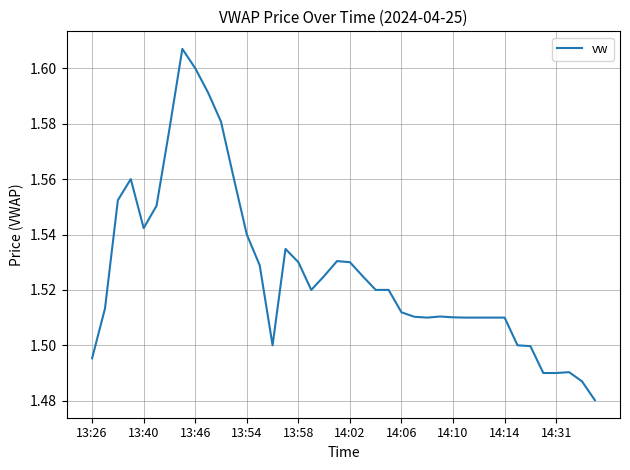

What is the ratio of the value at 14:14 to the value at 13:54?

1.0